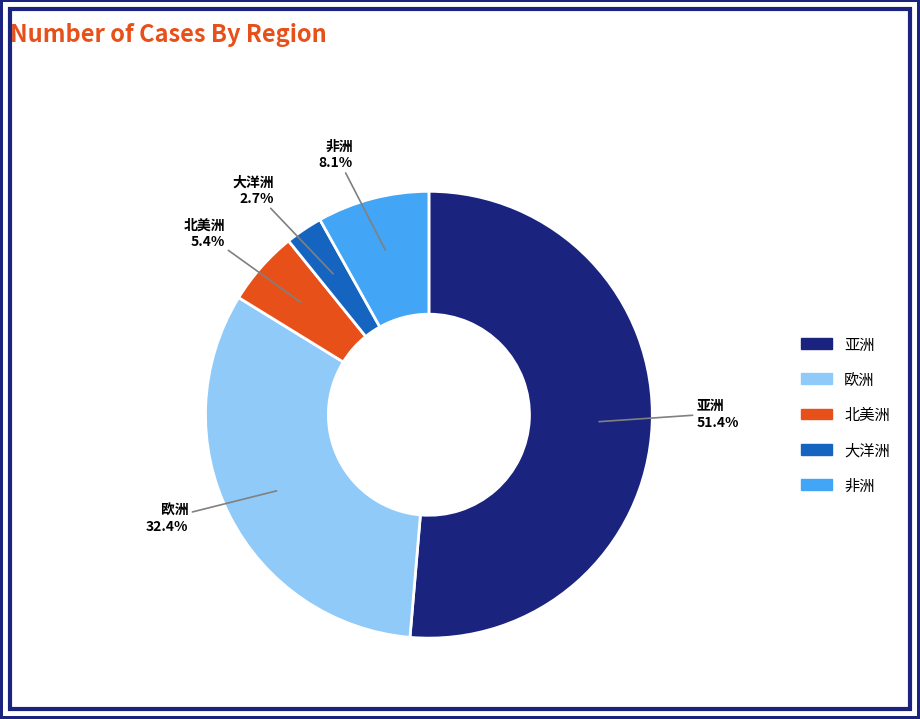

How much of the chart is everything except 北美洲?

94.6%